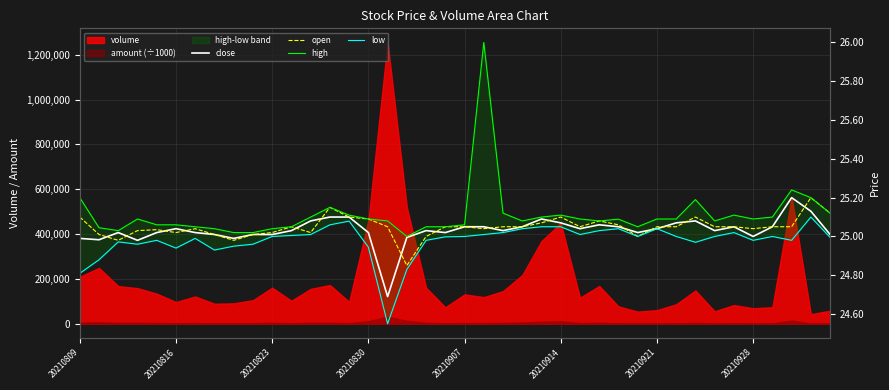

The value of low at 20210928 is 24.9. True or false?

True